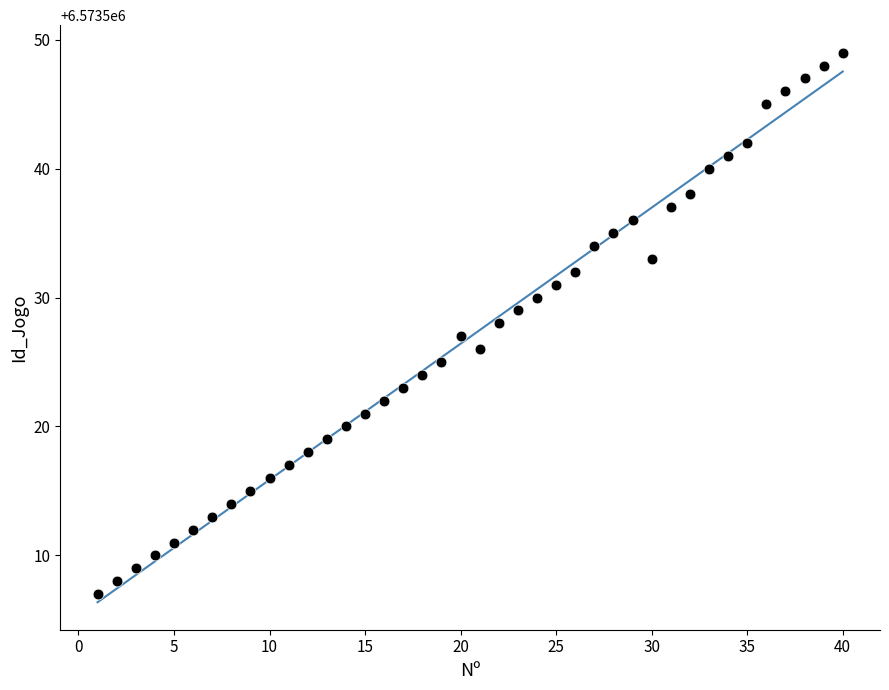

What is the range of X values (max minus min)?

39